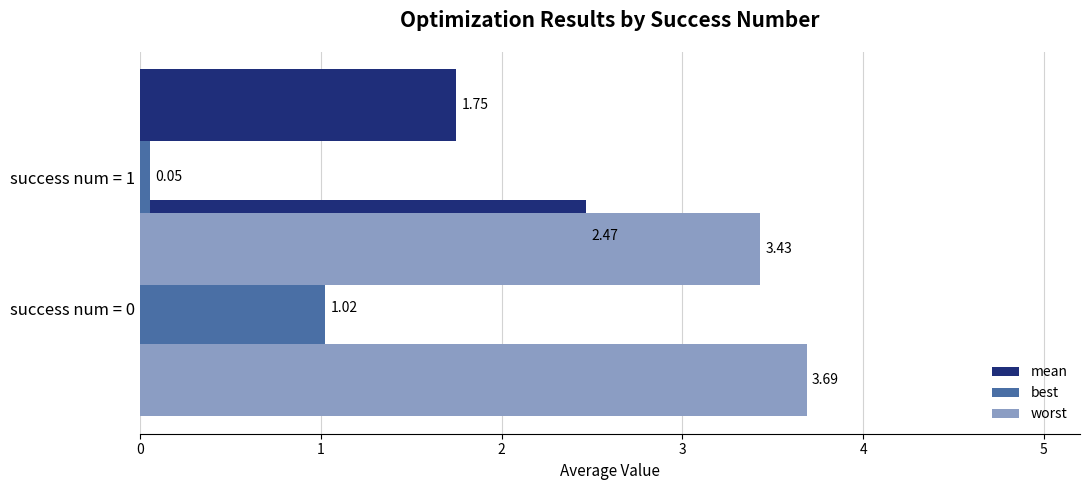

Is it true that best equals 1.0 at success num = 0?

True